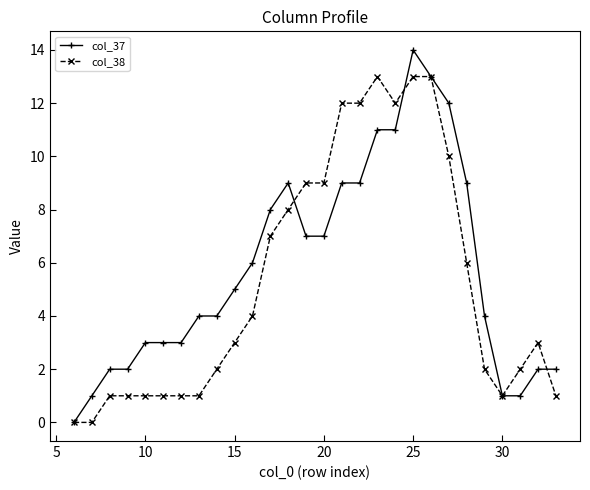

List the series in order of their peak value, lowest first.

col_38, col_37